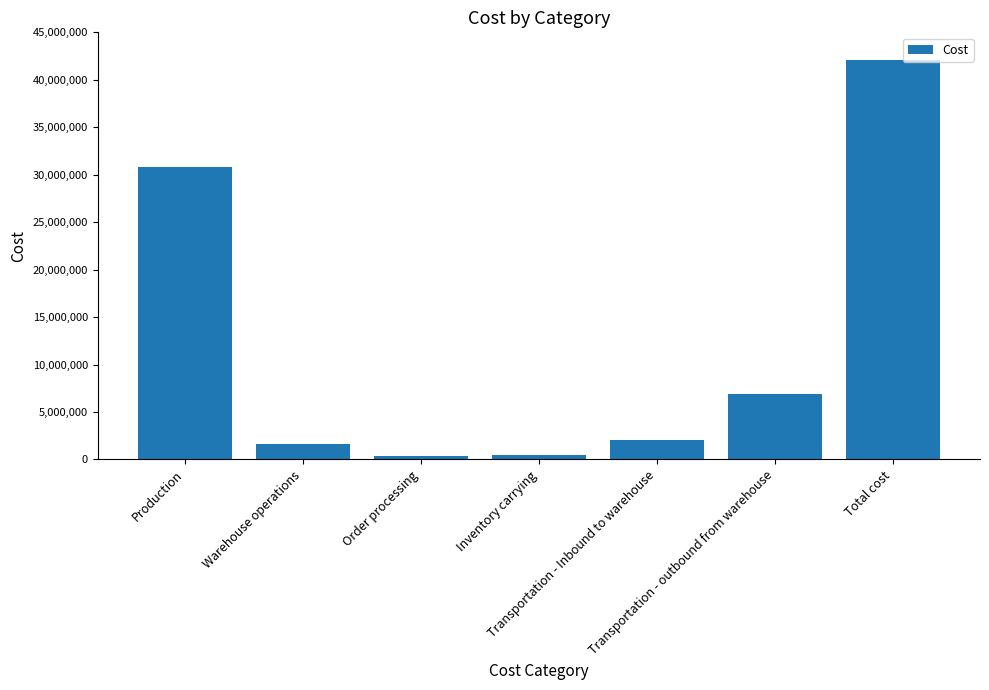

What is the minimum value shown in the chart?

369027